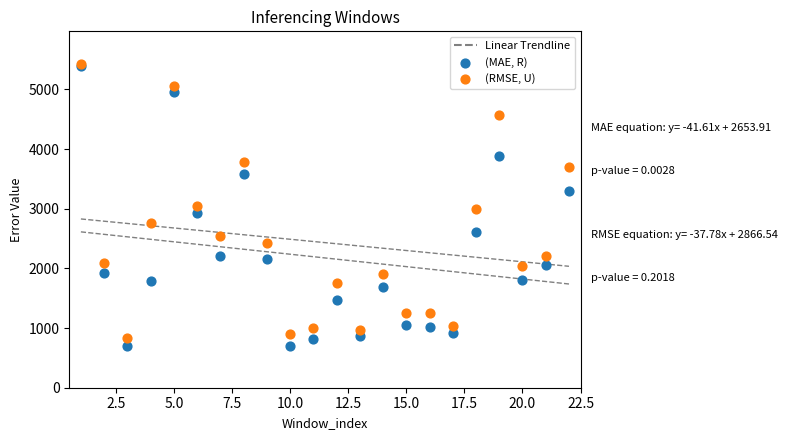

In the (RMSE, U) series, what Y value is closest to 3129?

3053.0